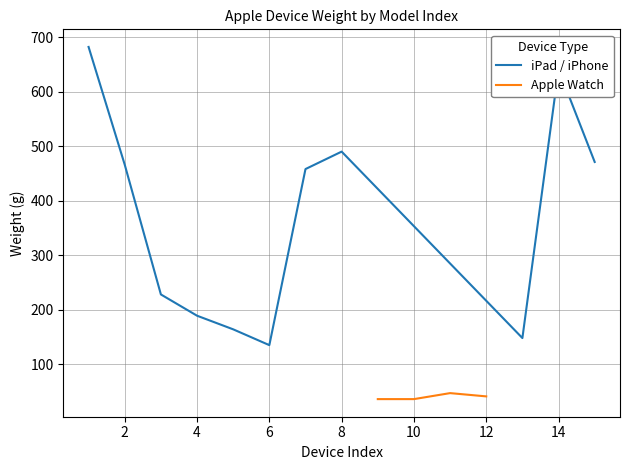

True or false: Actual has more than 2 points higher than both neighbors.

True